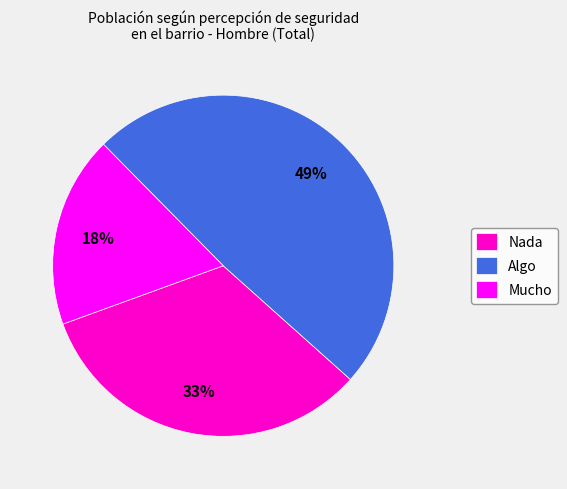

Is the sum of Mucho and Nada greater than half?

Yes